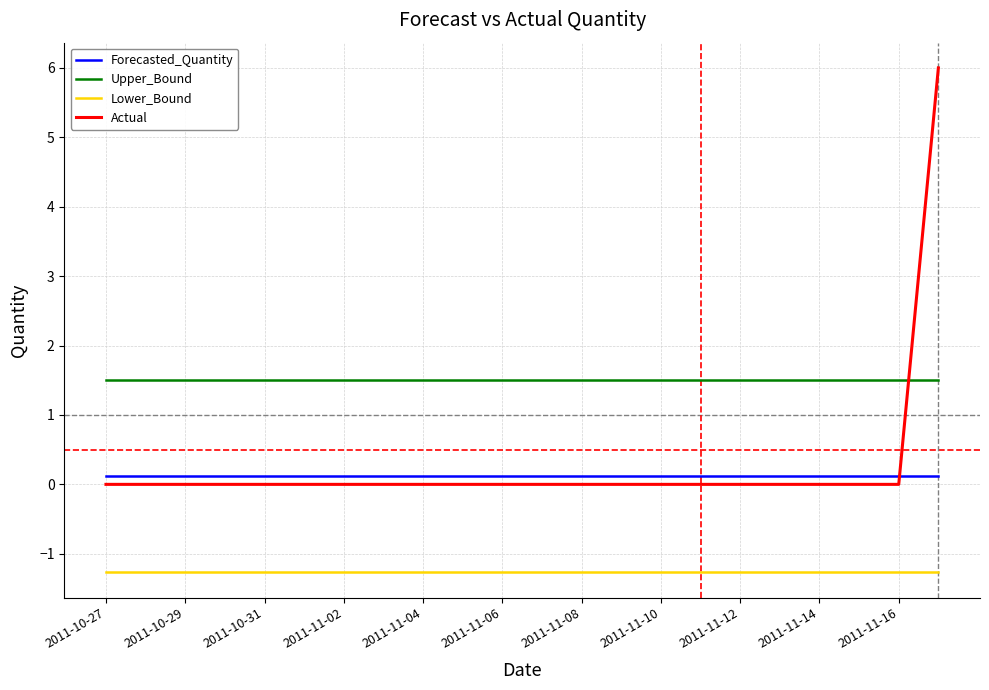

List the series in order of their peak value, lowest first.

Lower_Bound, Forecasted_Quantity, Upper_Bound, Actual